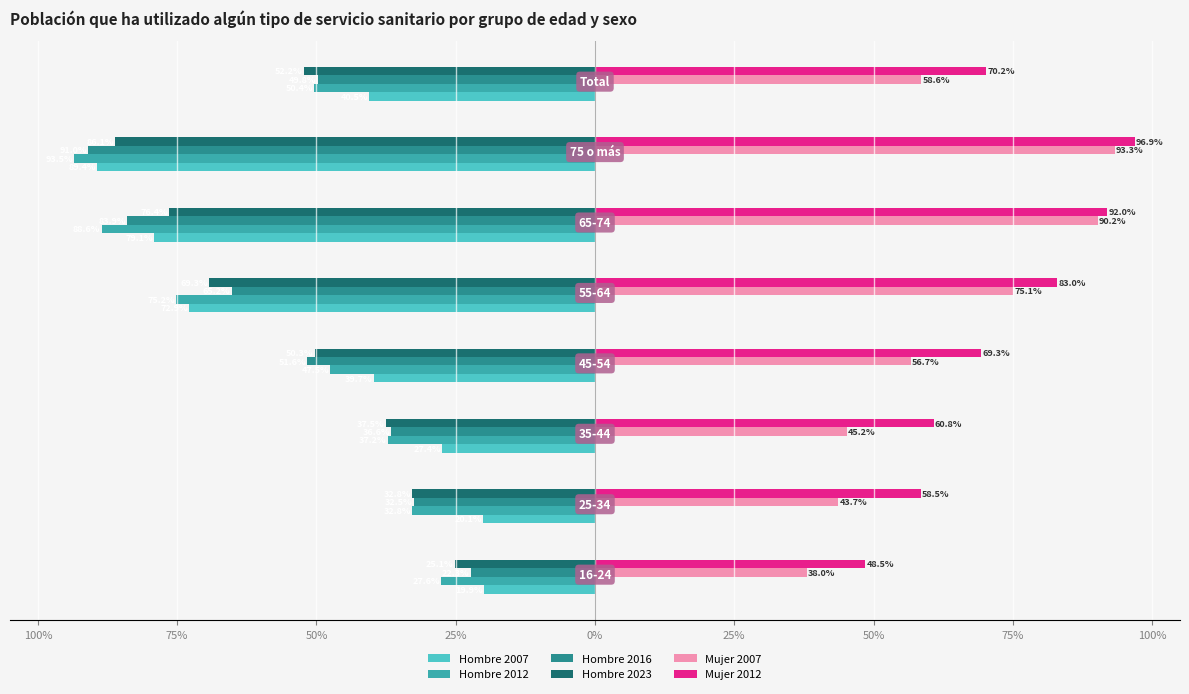

What are all the series names shown in the legend?

Hombre 2007, Hombre 2012, Hombre 2016, Hombre 2023, Mujer 2007, Mujer 2012